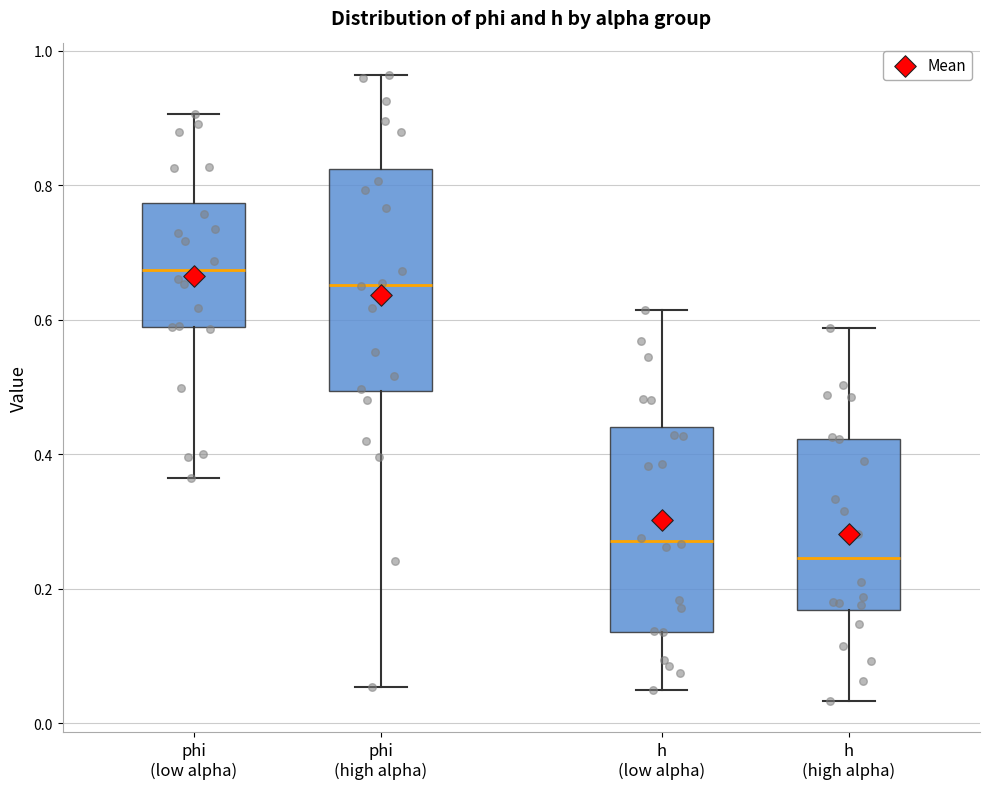

Which box's median line is the lowest?

h (high alpha)